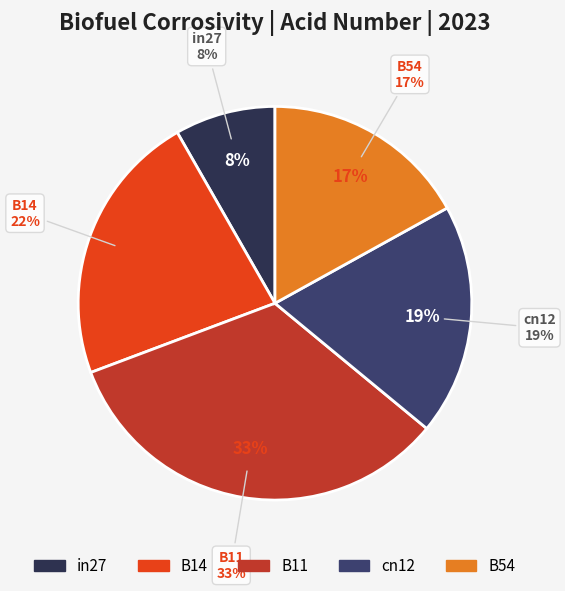

Which slice is the largest?

B11